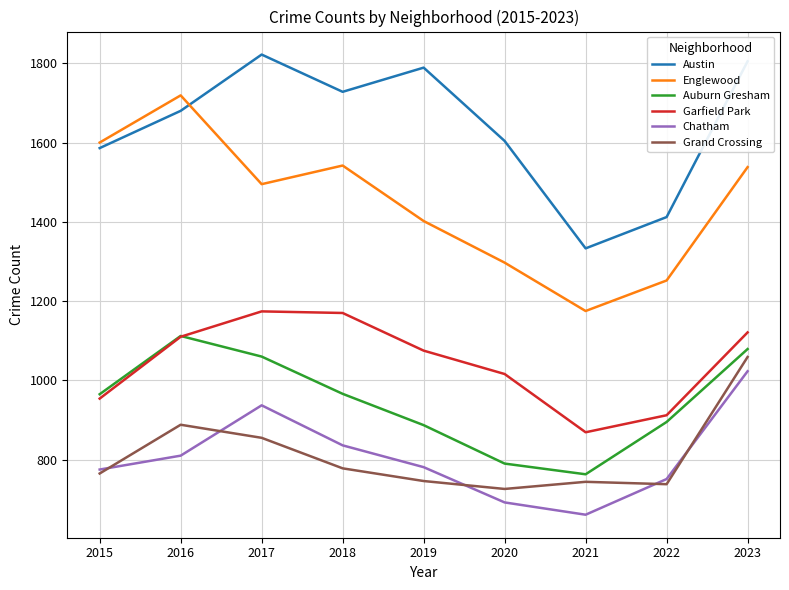

True or false: Englewood and Auburn Gresham cross at least once.

False